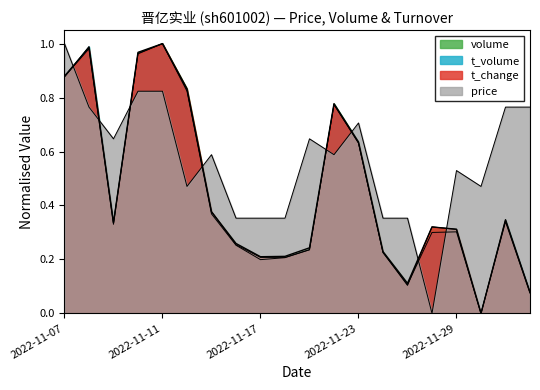

What is the sum of the volume values at 2022-11-17 and 2022-11-18?

0.4